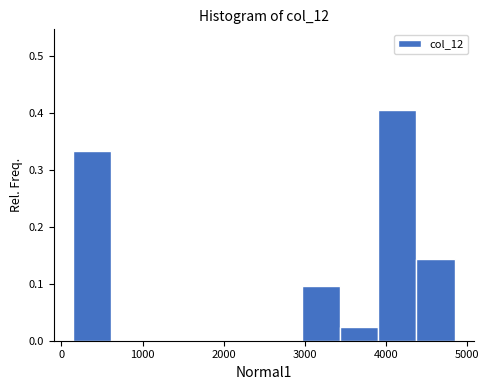

Reading left to right, transcribe this chart: for each bar, give the range it covers on the x-axis and its height. Neither the bar edges nor the heights are printed on the chart, so give them approximately, as read against the axes.

100 to 600: 0.33
600 to 1100: 0
1100 to 1600: 0
1600 to 2000: 0
2000 to 2500: 0
2500 to 3000: 0
3000 to 3400: 0.10
3400 to 3900: 0.02
3900 to 4400: 0.40
4400 to 4800: 0.14